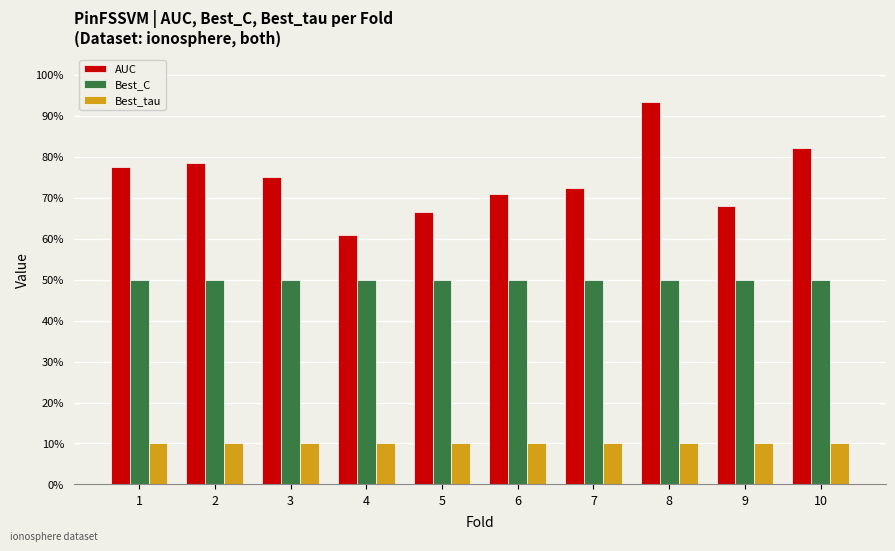

Are the bars horizontal?

No